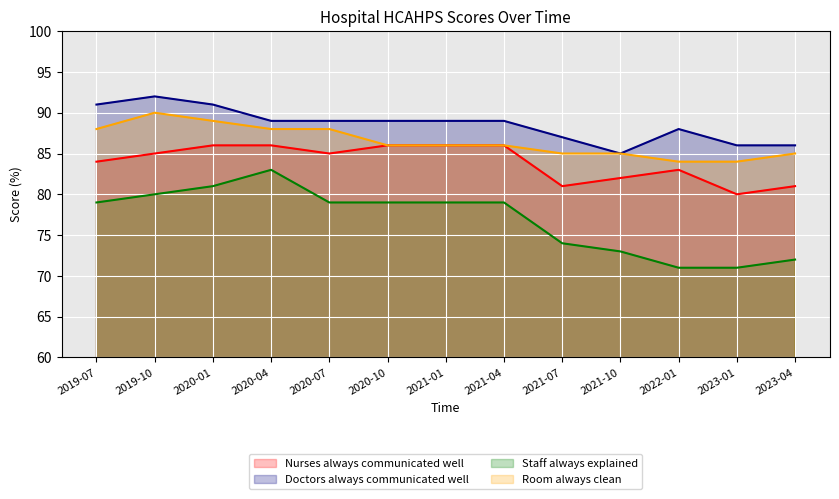

Between 2023-04 and 2020-01, which is larger?

2020-01